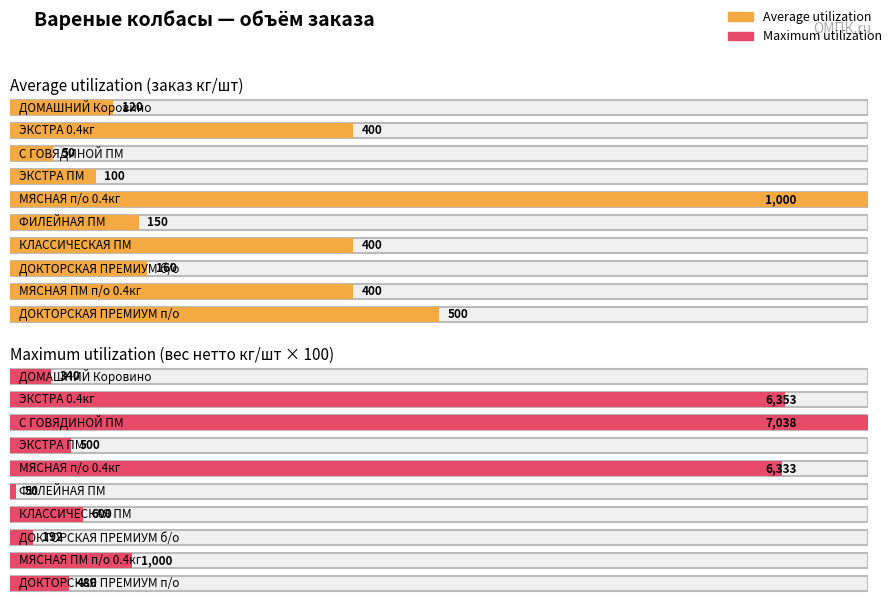

What is the label of the 7th bar from the right?

КЛАССИЧЕСКАЯ ПМ